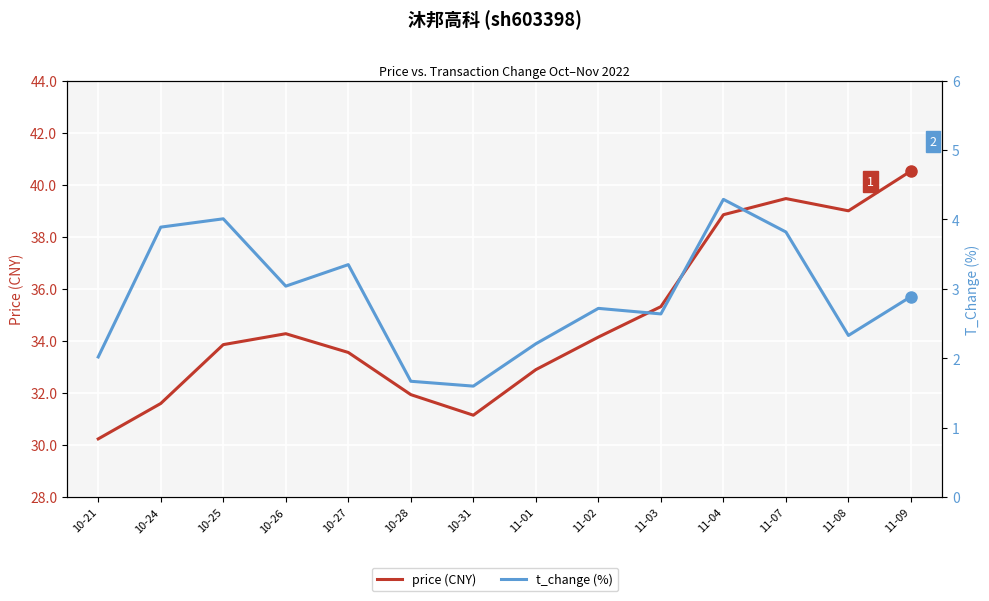

What is the difference between the second highest and second lowest values in the t_change (%) series?

2.3